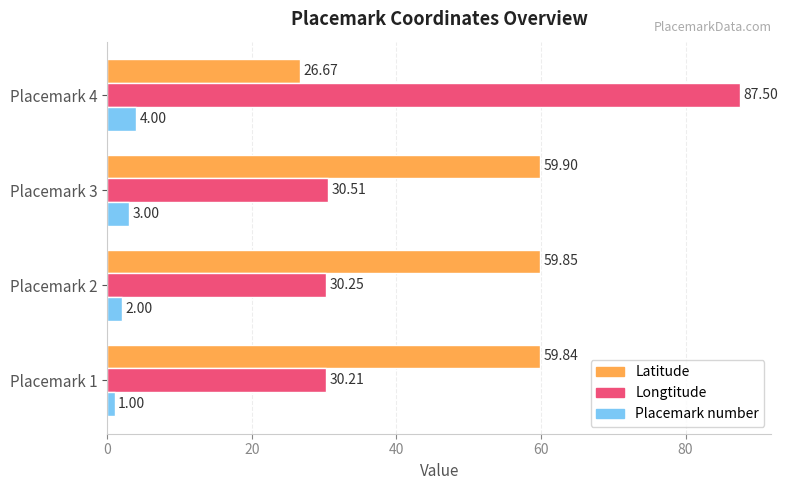

List the labels in order of Latitude value, largest first.

Placemark 3, Placemark 2, Placemark 1, Placemark 4